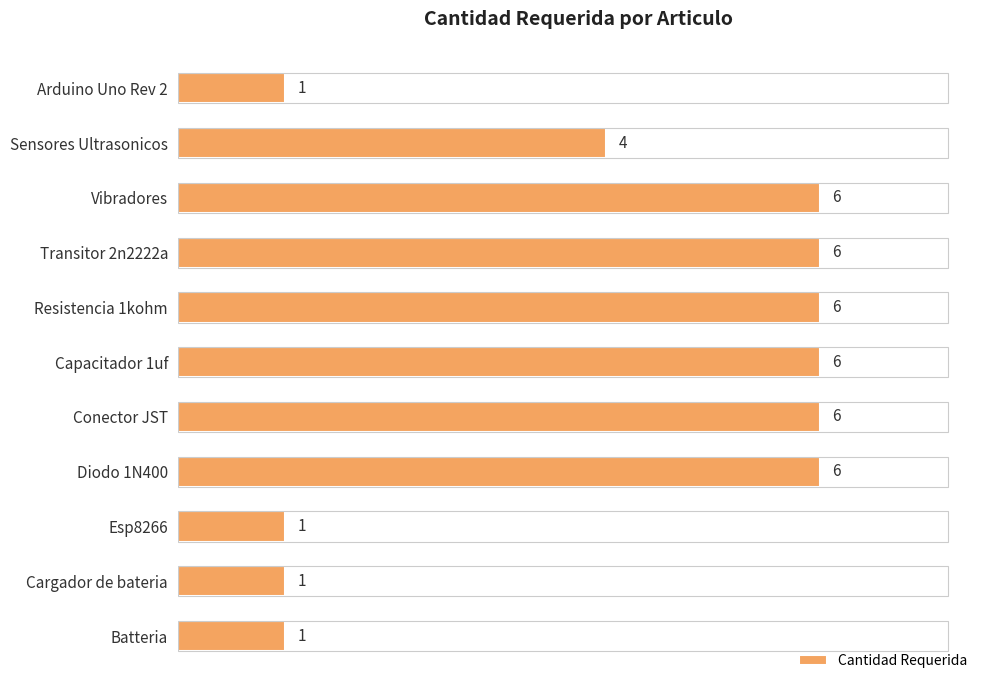

What is the difference between the second highest and minimum values?

5